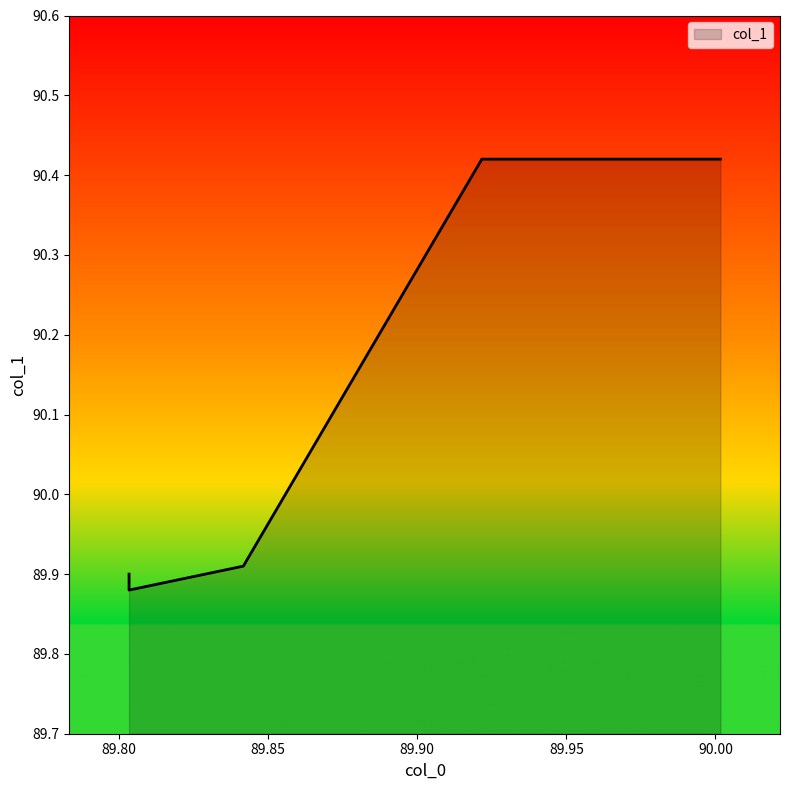

Rank the categories by value from highest to lowest.

90.00166666666667, 89.92166666666667, 89.84166666666667, 89.80333333333333, 89.80333333333333